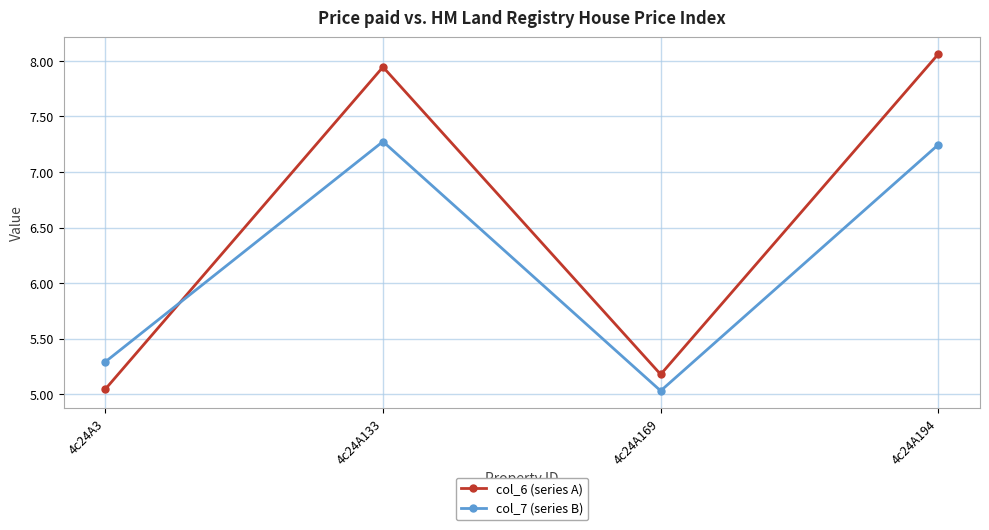

Where is col_6 (series A) nearest to the value 6?

4c24A169